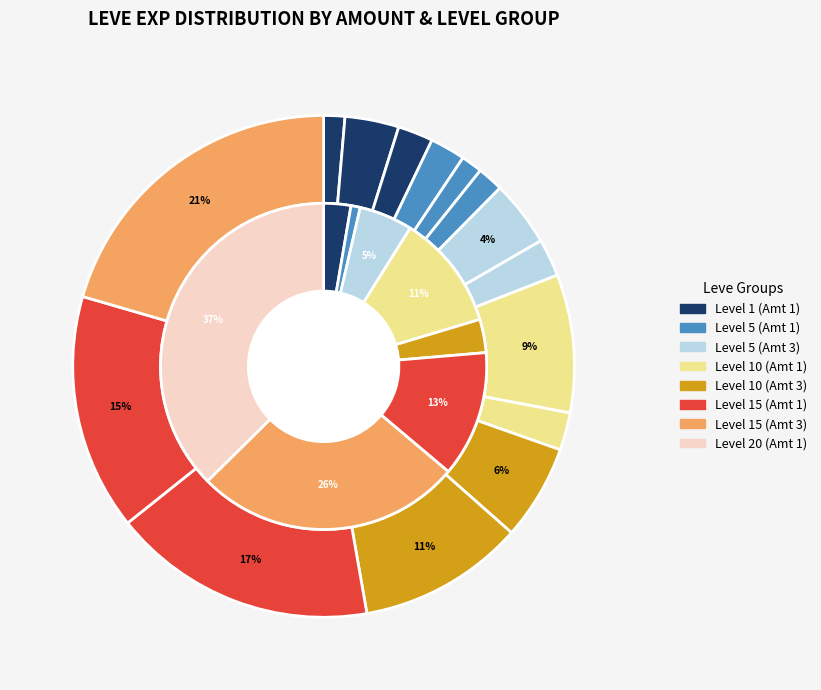

How many segments does this pie chart have?

15